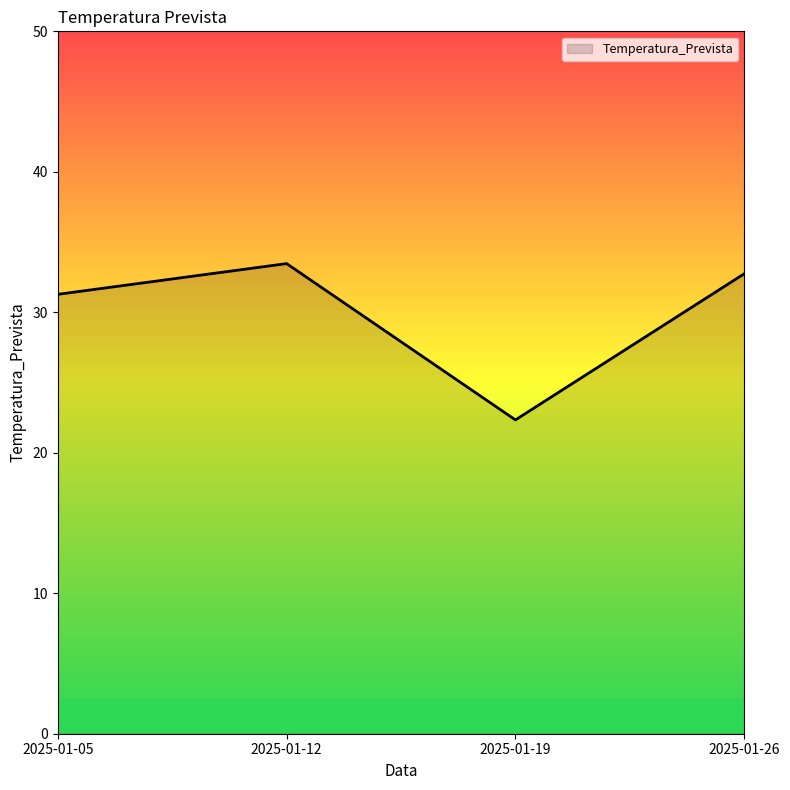

Approximately how many times larger is the value at 2025-01-19 compared to 2025-01-26?

0.7